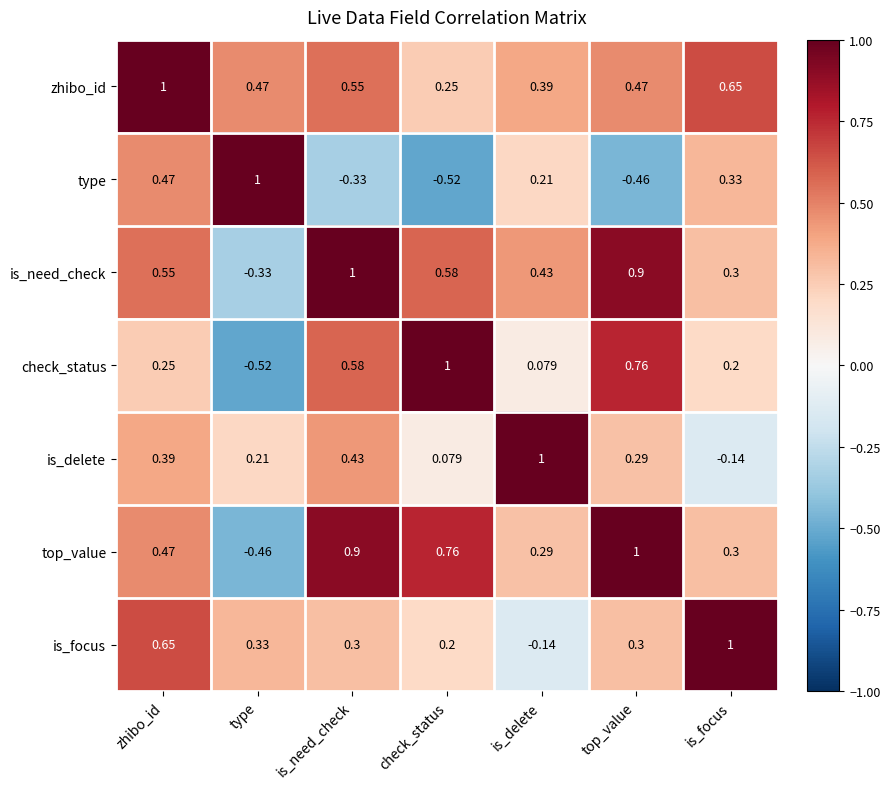

At top_value, list the series in order from largest to smallest.

top_value, is_need_check, check_status, zhibo_id, is_focus, is_delete, type